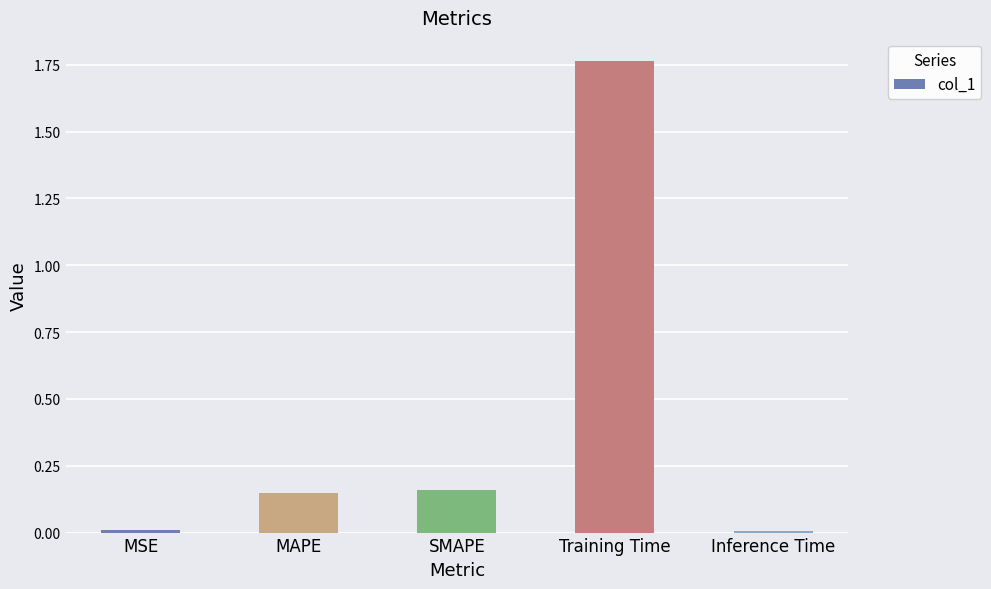

What is the average value?

0.4